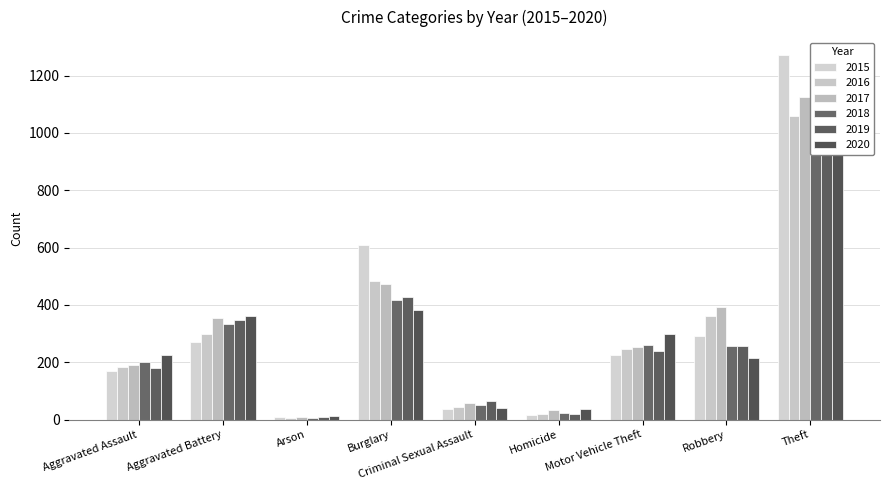

Reading left to right, list all the values displayed in this chart.

2015: Aggravated Assault=171	Aggravated Battery=269	Arson=8	Burglary=610	Criminal Sexual Assault=38	Homicide=15	Motor Vehicle Theft=225	Robbery=292	Theft=1271
2016: Aggravated Assault=183	Aggravated Battery=298	Arson=6	Burglary=485	Criminal Sexual Assault=43	Homicide=20	Motor Vehicle Theft=247	Robbery=362	Theft=1060
2017: Aggravated Assault=192	Aggravated Battery=353	Arson=8	Burglary=474	Criminal Sexual Assault=57	Homicide=32	Motor Vehicle Theft=253	Robbery=394	Theft=1126
2018: Aggravated Assault=201	Aggravated Battery=332	Arson=7	Burglary=418	Criminal Sexual Assault=50	Homicide=23	Motor Vehicle Theft=260	Robbery=256	Theft=1236
2019: Aggravated Assault=179	Aggravated Battery=346	Arson=8	Burglary=427	Criminal Sexual Assault=64	Homicide=18	Motor Vehicle Theft=239	Robbery=256	Theft=1219
2020: Aggravated Assault=227	Aggravated Battery=362	Arson=14	Burglary=383	Criminal Sexual Assault=41	Homicide=36	Motor Vehicle Theft=297	Robbery=214	Theft=975